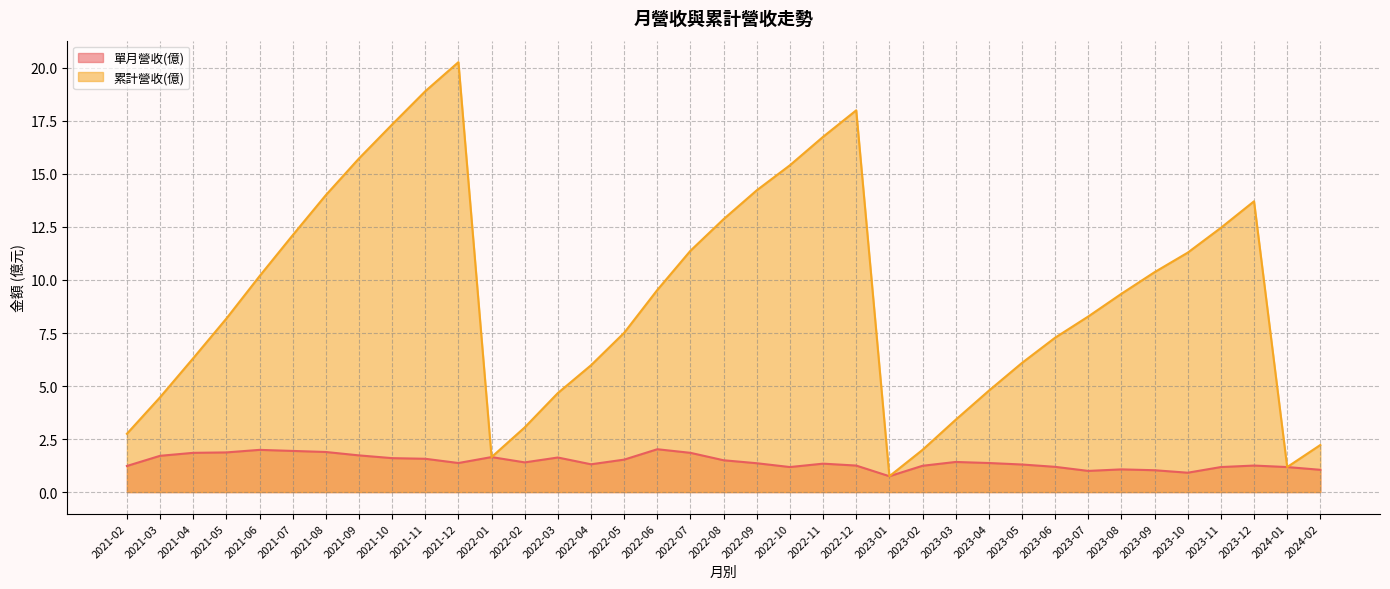

True or false: 單月營收(億) has more than 0 points higher than both neighbors.

True